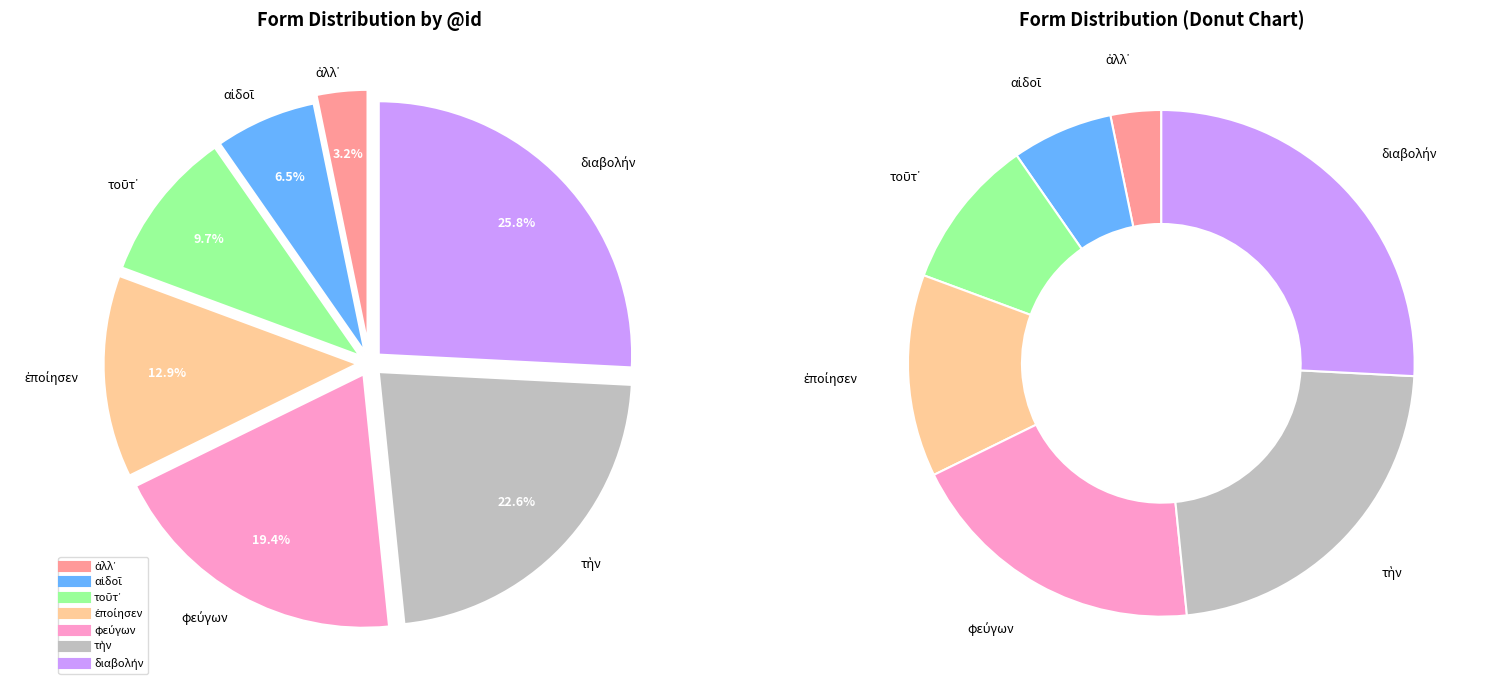

Is it true that τοῦτ᾽ is 10% of the pie?

True